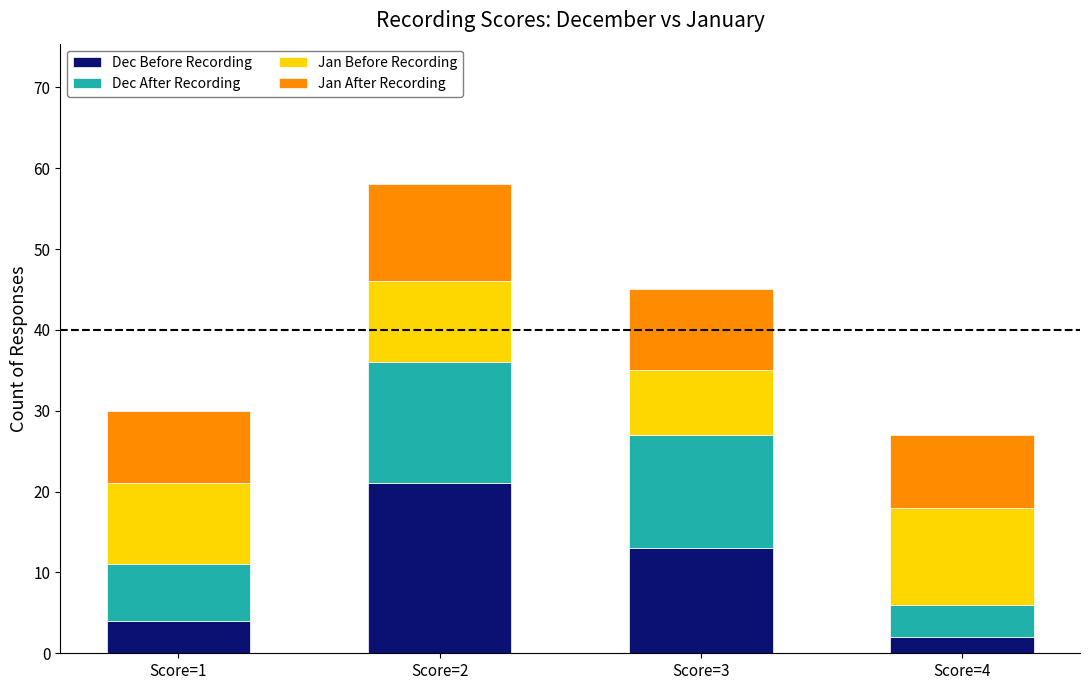

What is the total value across all series at Score=1?

30